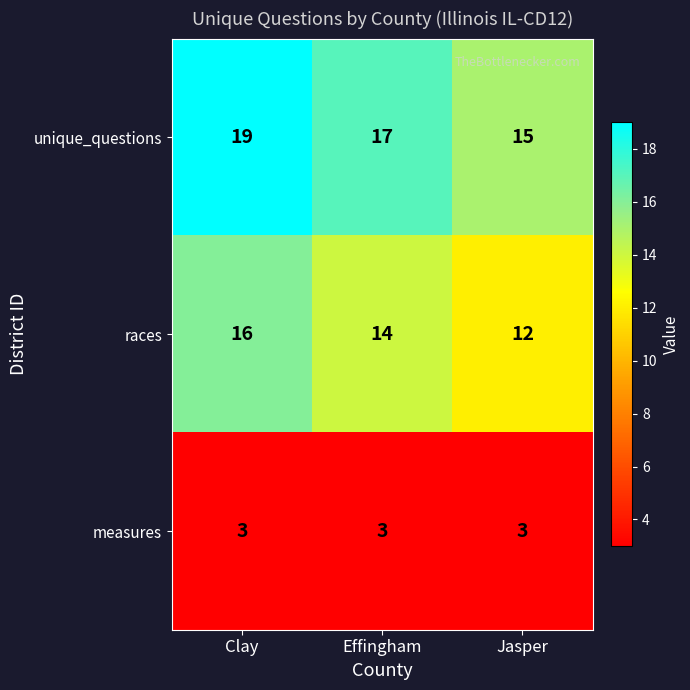

How many distinct data groups are displayed?

3